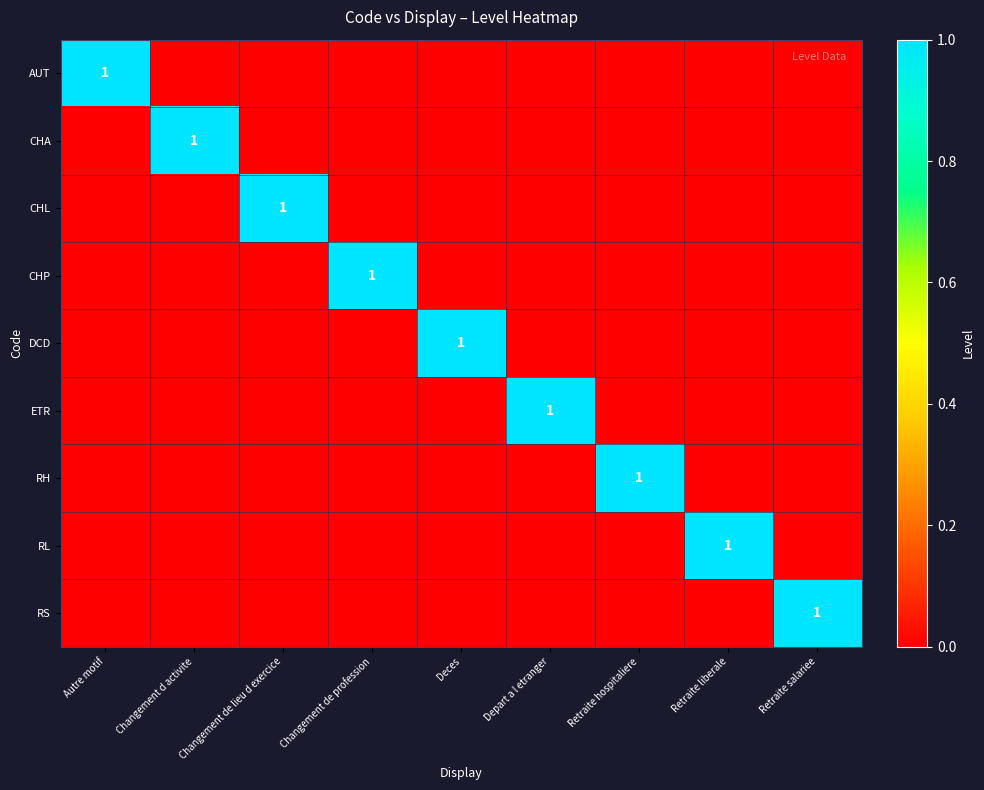

Is it true that RH equals 1 at Retraite hospitaliere?

True